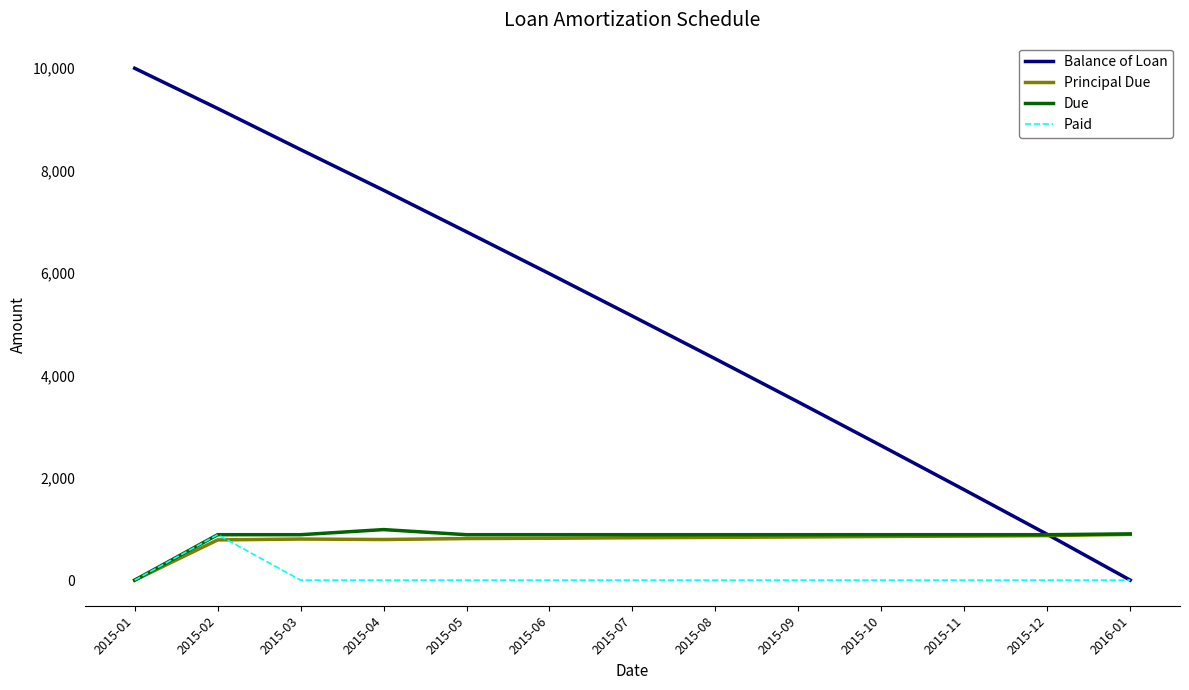

What position from the left is 2015-05?

5